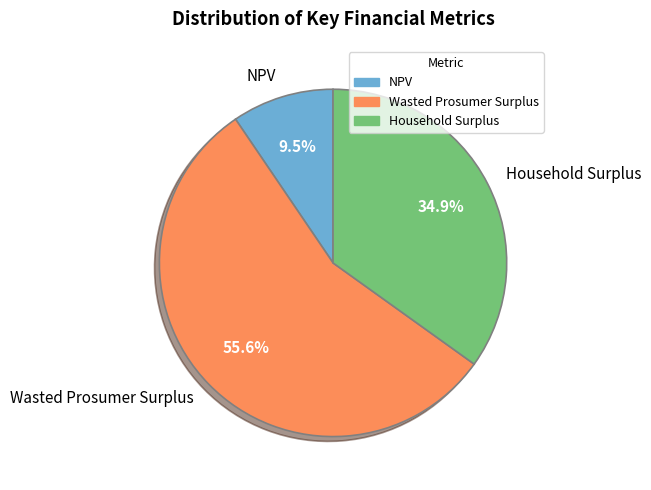

Which category has the smallest portion of the pie?

NPV